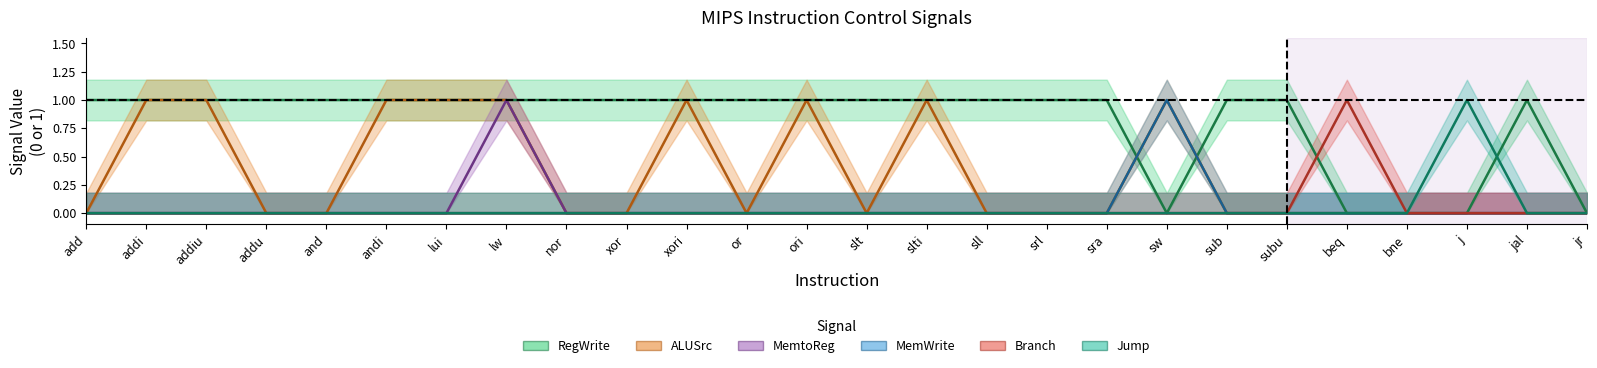

The value of Branch_center at addi is 0. True or false?

False